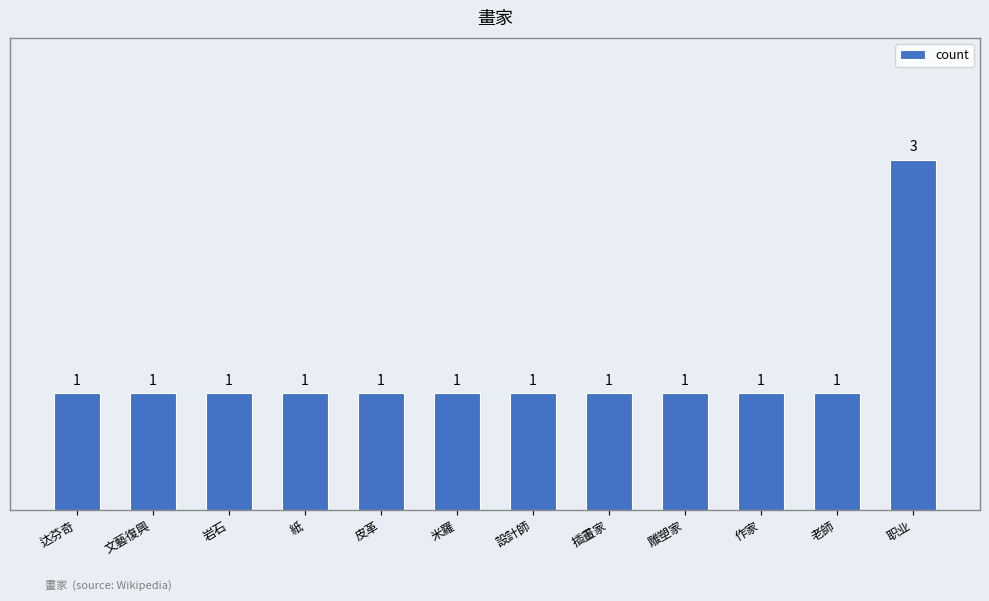

Reading right to left, what are all the values shown in this chart?

职业=3	老師=1	作家=1	雕塑家=1	插畫家=1	設計師=1	米羅=1	皮革=1	紙=1	岩石=1	文藝復興=1	达芬奇=1